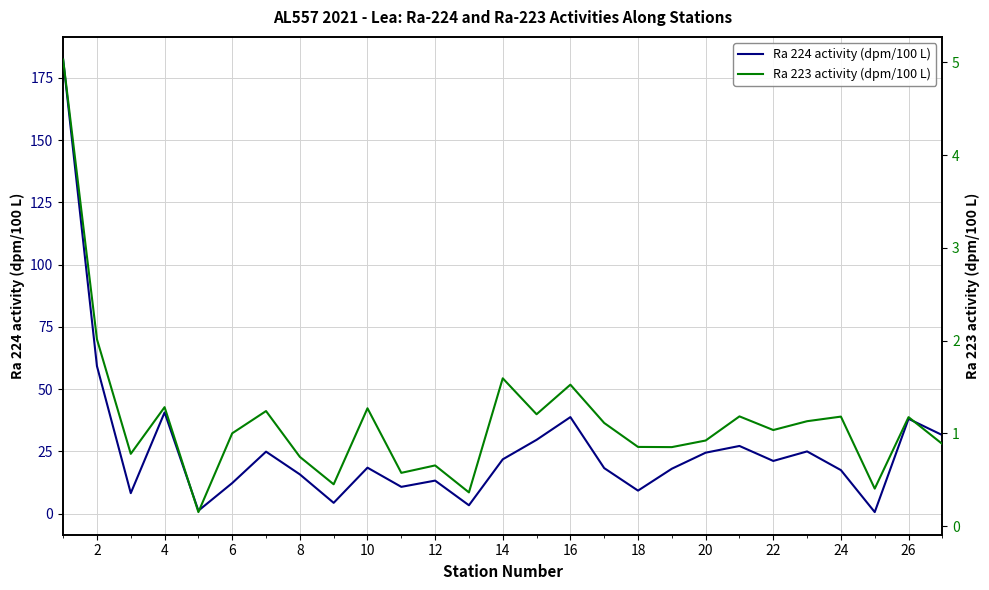

True or false: Ra 224 activity (dpm/100 L) has a value of 62.7 at 4.

False